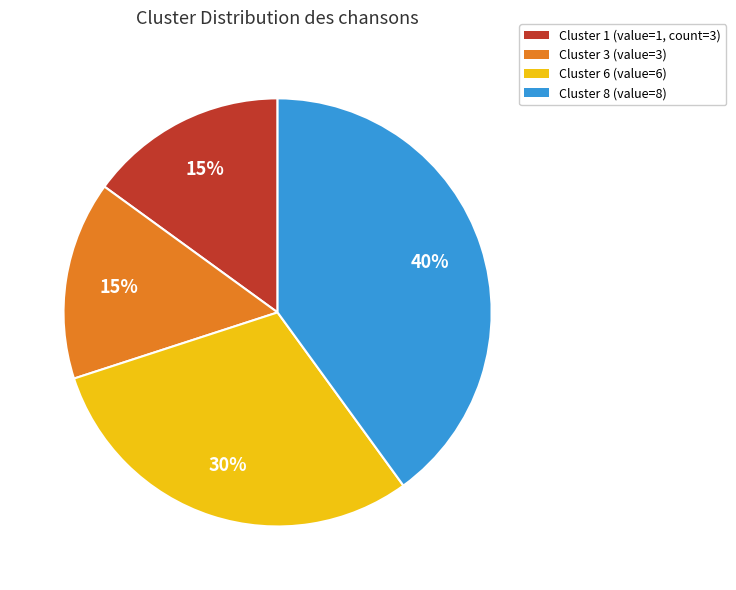

Is there a majority slice in this chart?

No